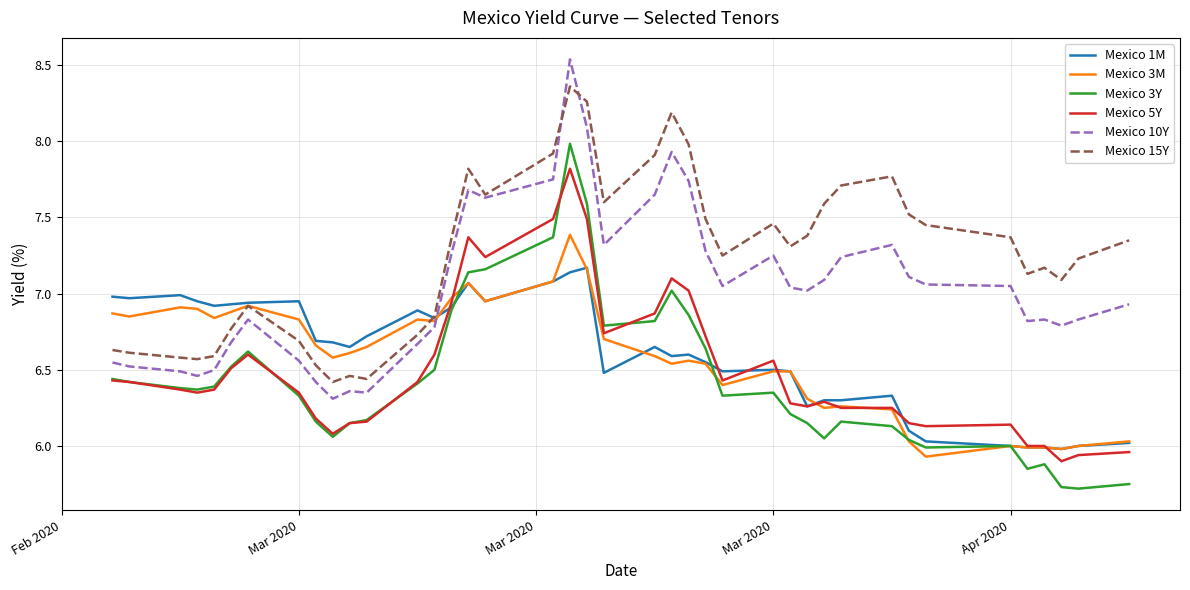

True or false: Mexico 10Y and Mexico 5Y intersect in this chart.

False